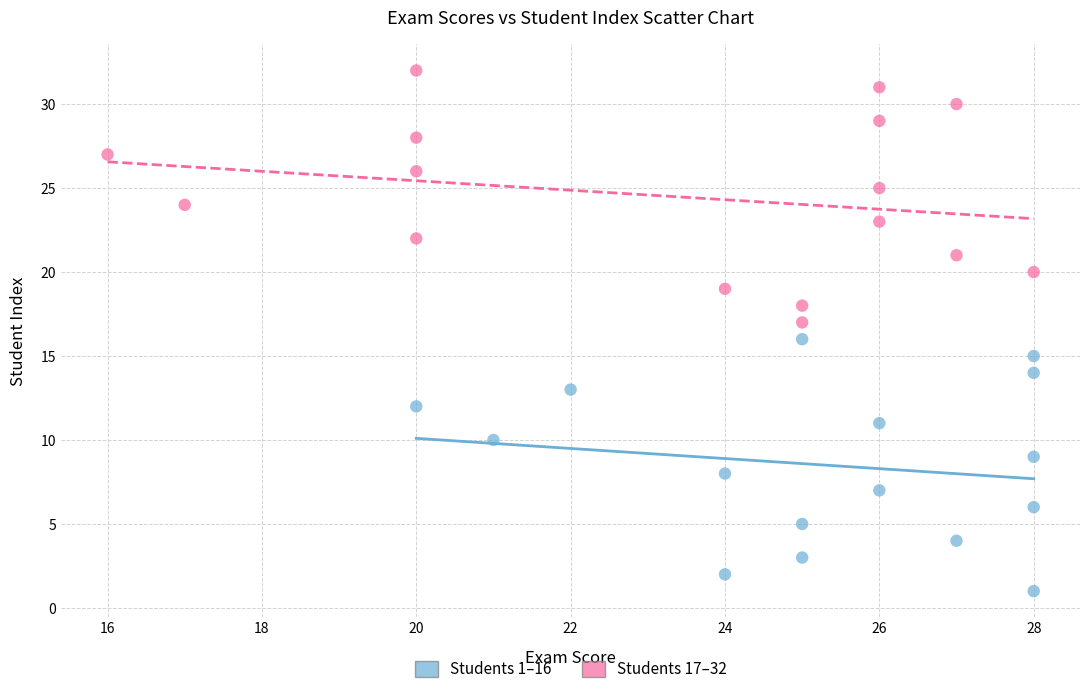

Which series contains the highest Y value?

Students 17–32